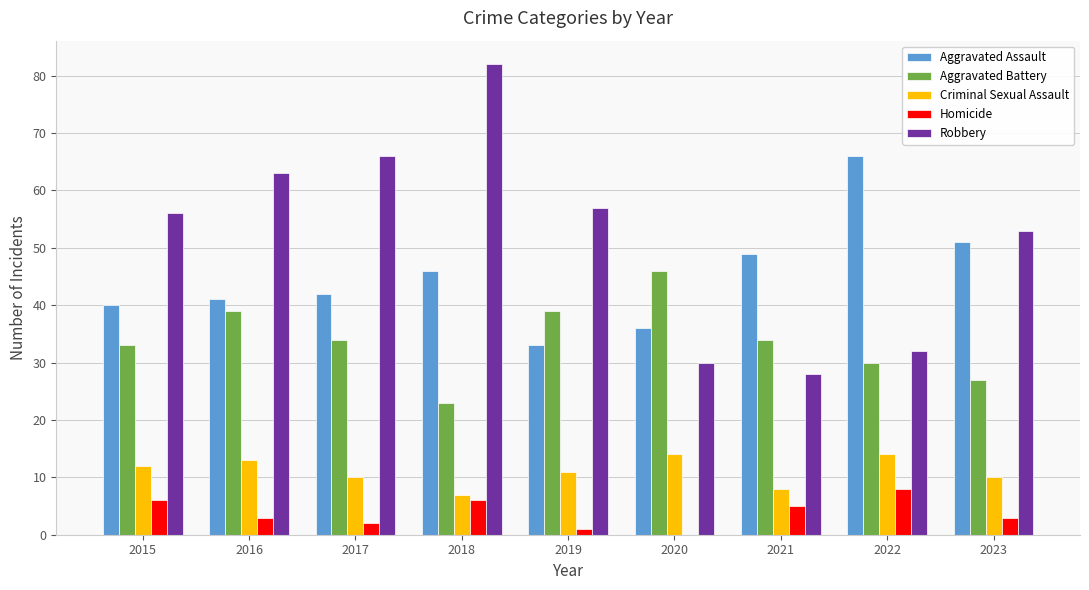

At which category is the sum across all series the highest?

2018